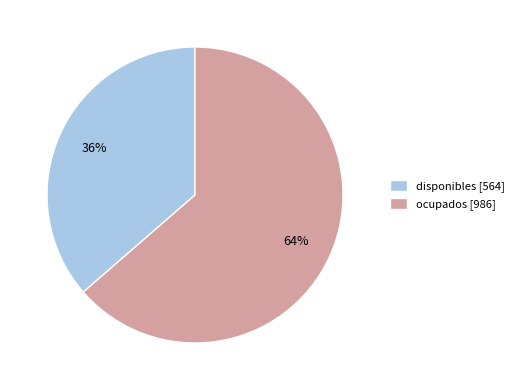

Between disponibles and ocupados, which is larger?

ocupados